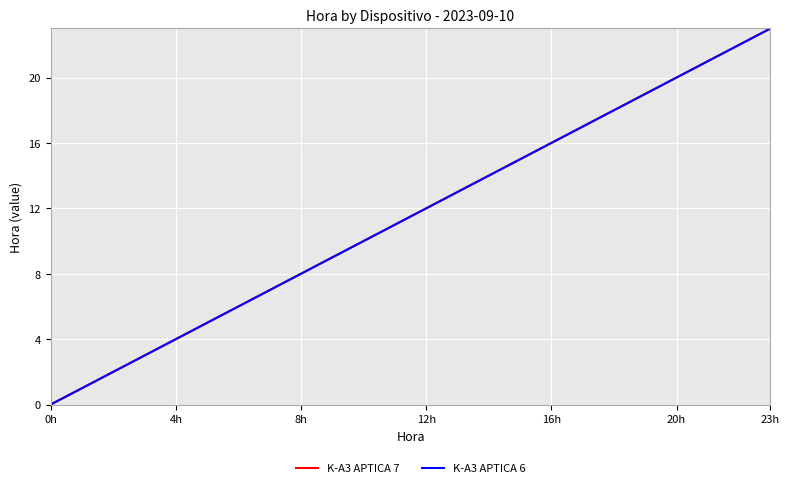

True or false: K-A3 APTICA 6 and K-A3 APTICA 7 cross at least once.

False